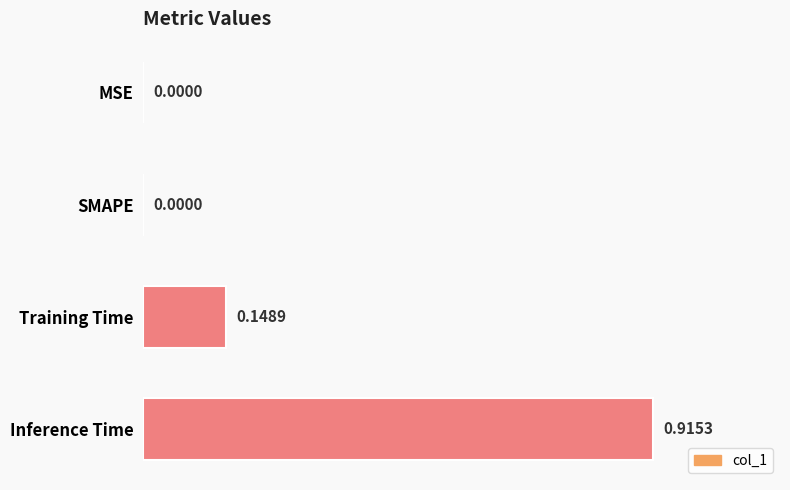

What is the sum of all values?

1.1